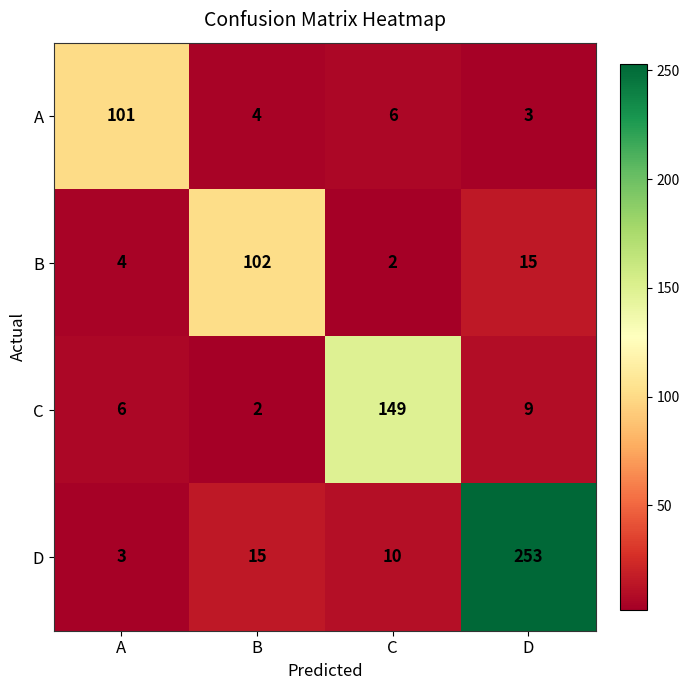

How many data points in D are less than 15?

2